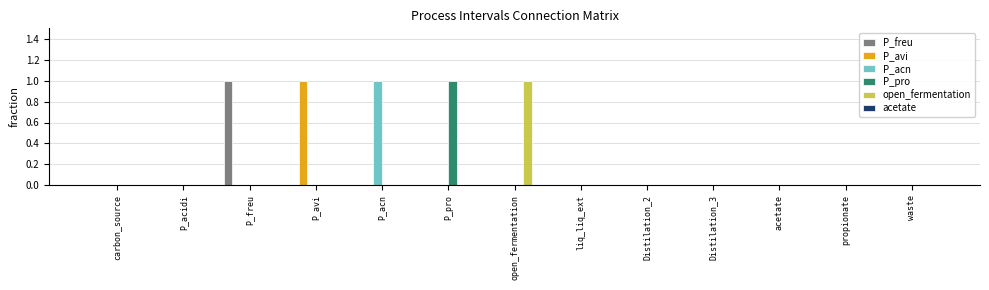

Which category has the highest value in the P_acn series?

P_acn